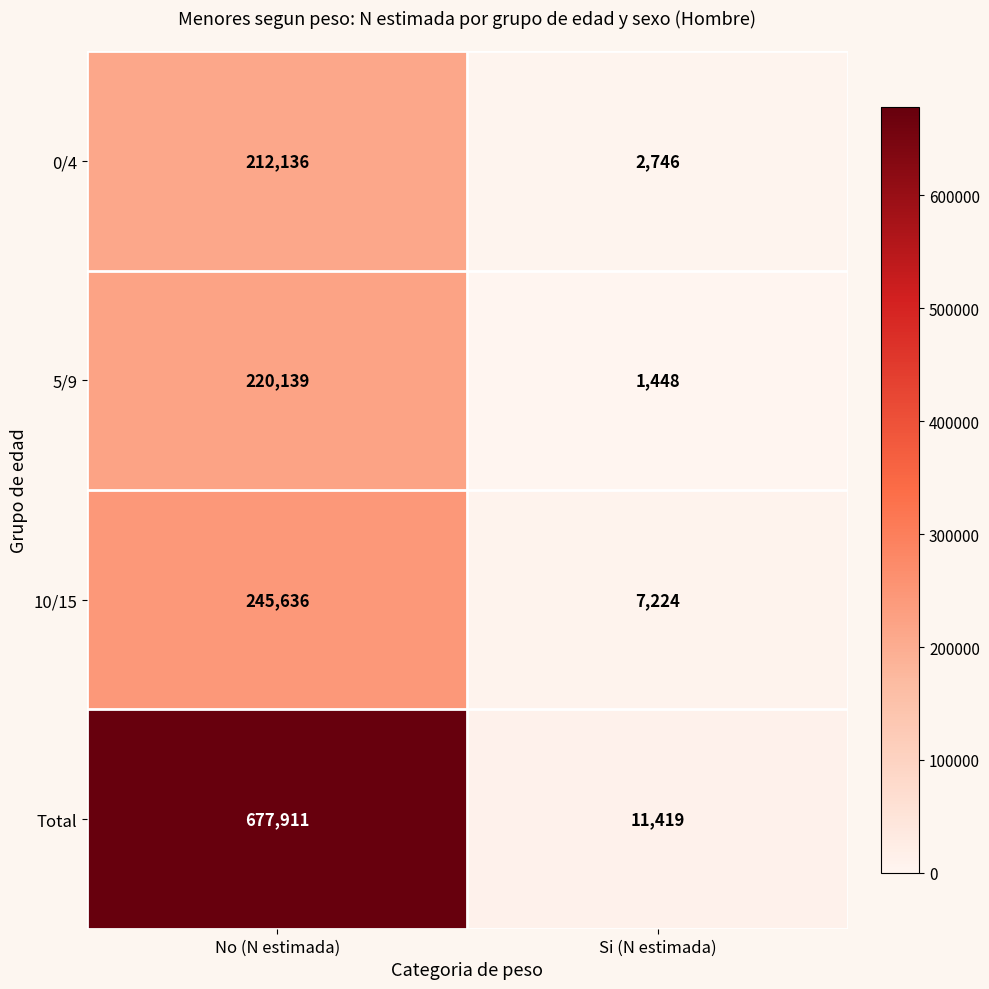

Which category has the highest value across all series?

No (N estimada)